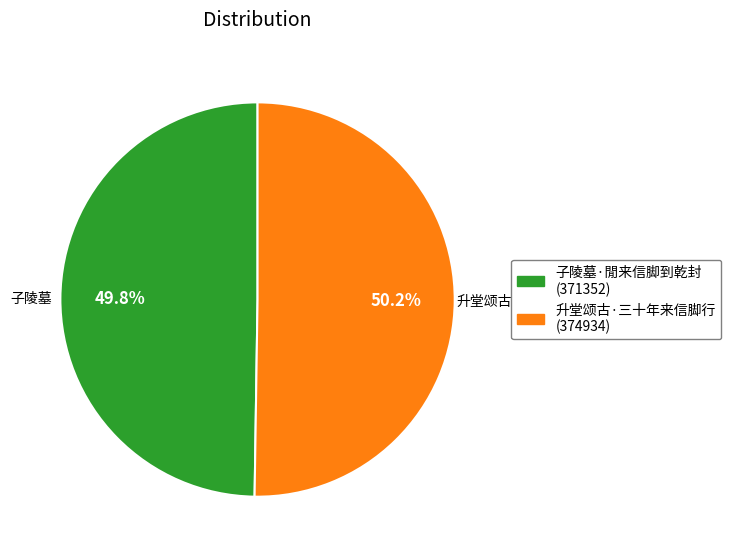

What is the ratio of the value at 子陵墓·閒来信脚到乾封 (371352) to the value at 升堂颂古·三十年来信脚行 (374934)?

1.0